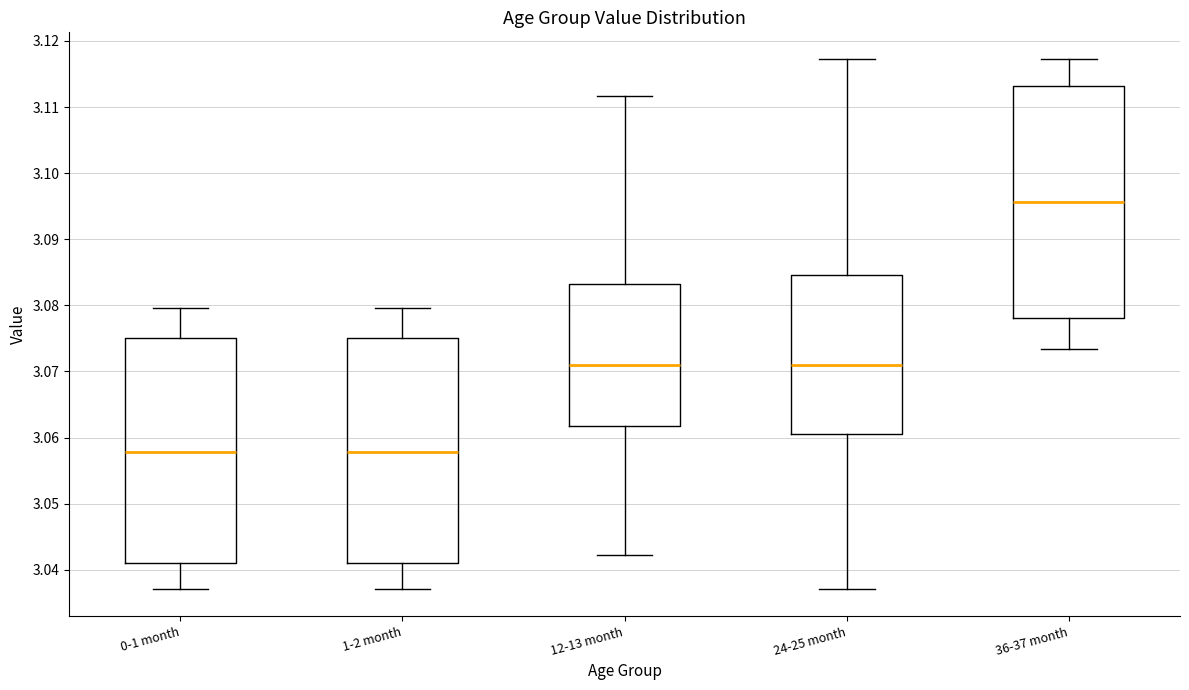

Where does the upper whisker of the box for 1-2 month end on the y-axis? The values are not printed on the chart, so give them approximately, as read against the axis.

3.080